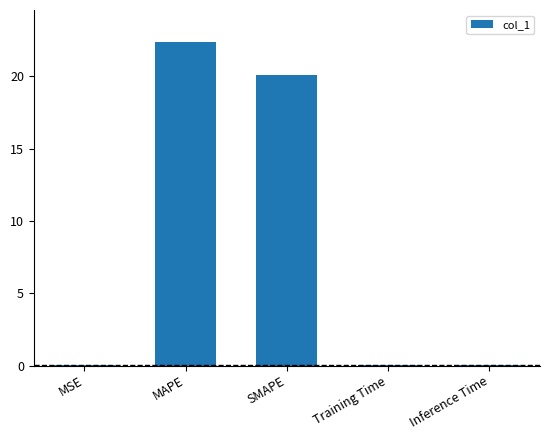

At which category does the chart reach its peak across all series?

MAPE